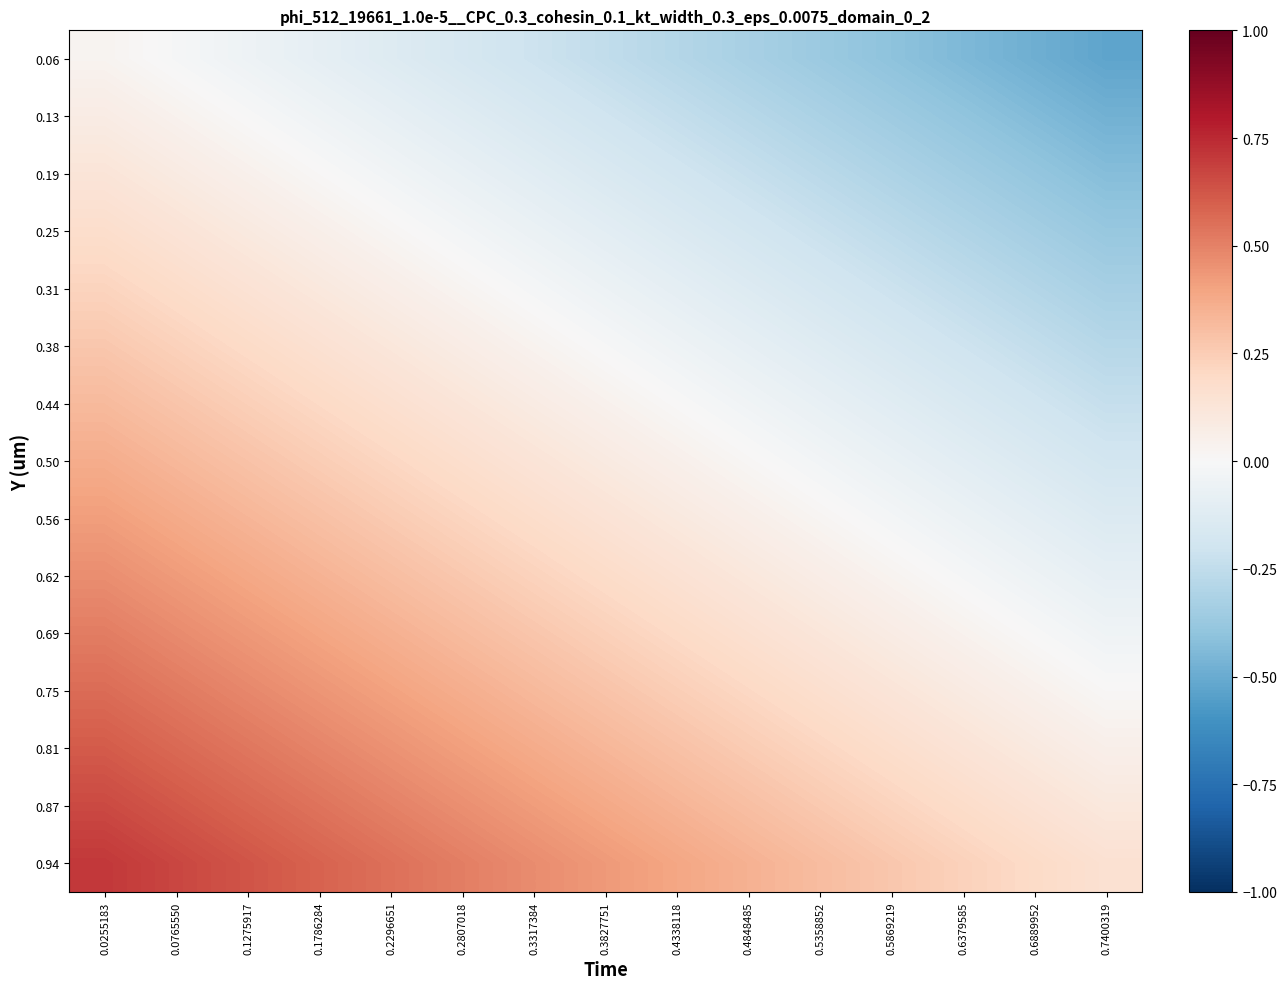

At how many categories does at least one series exceed 0?

15